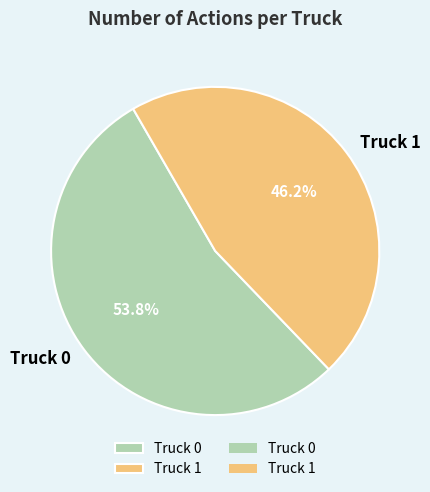

What percentage is the Truck 1 slice, to the nearest percent?

46%